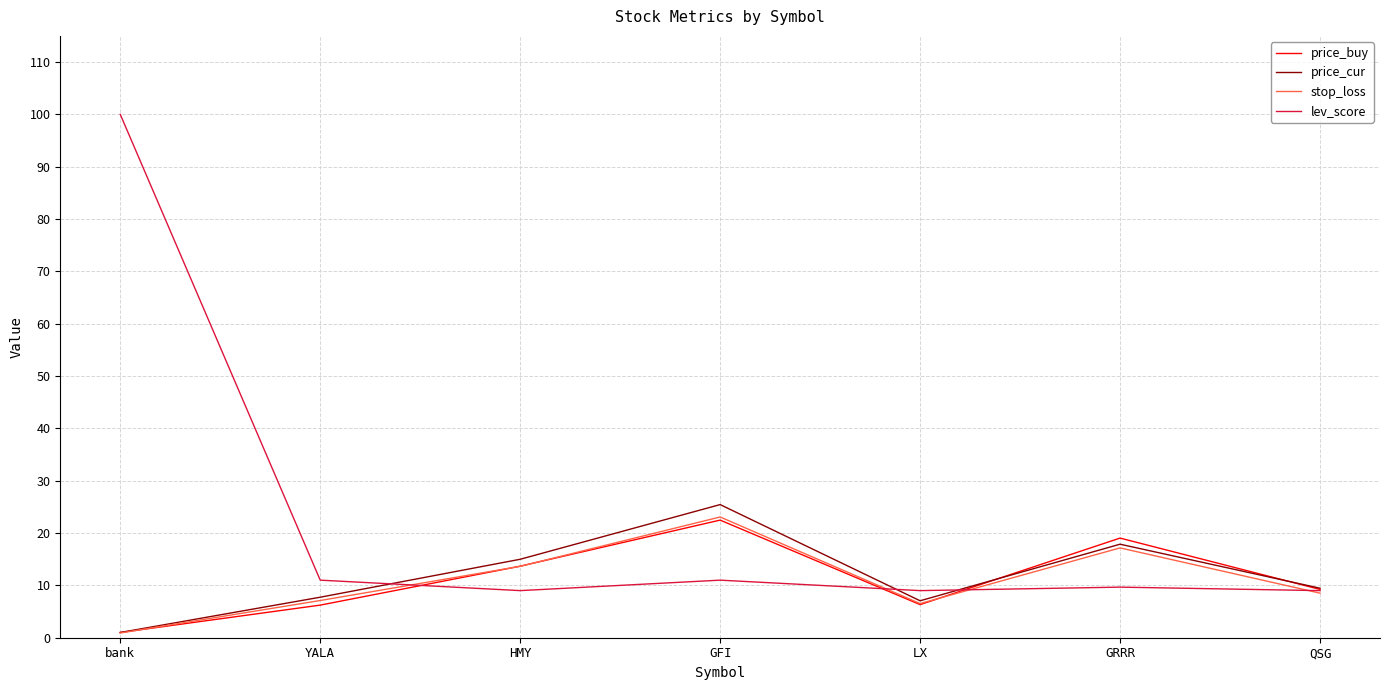

What are all the series names shown in the legend?

price_buy, price_cur, stop_loss, lev_score